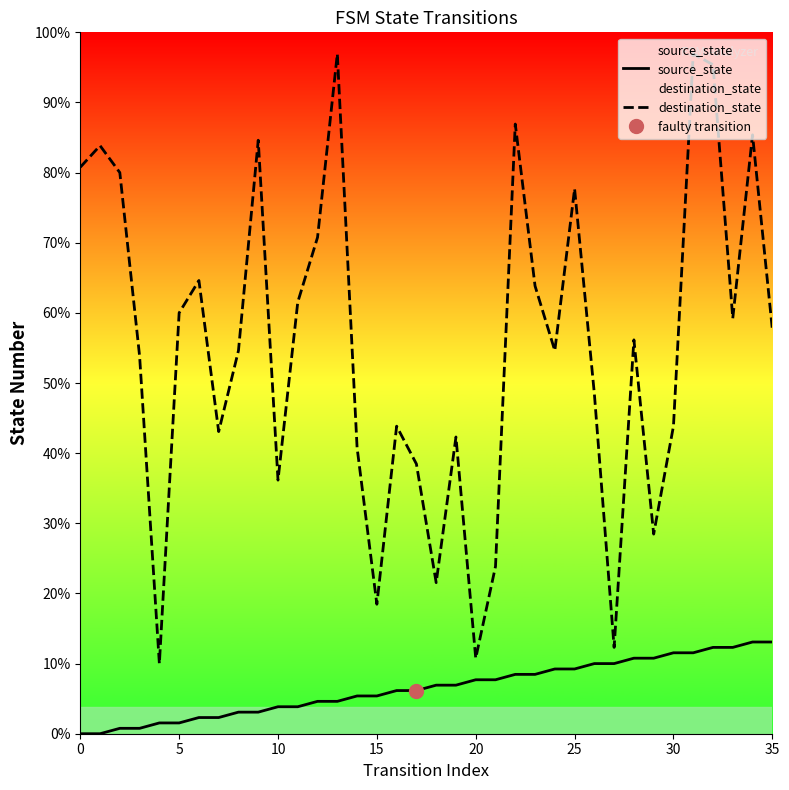

How many data points in destination_state are above 73?

17